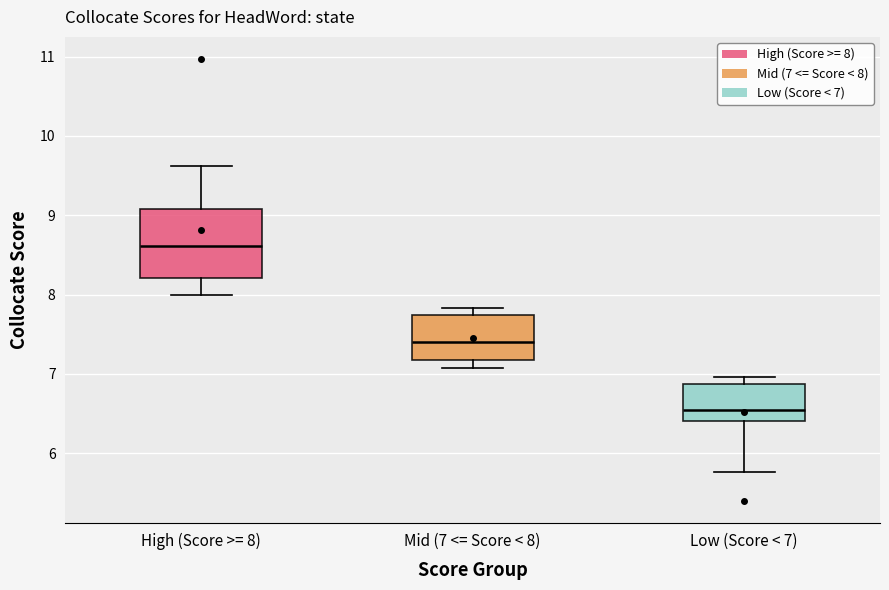

Reading left to right, read every box against the y-axis: the position of its median line, the range the box covers, and the ends of its whiskers. The values are not printed on the chart, so give them approximately, as read against the axis.

High (Score >= 8): median 8.6, box 8.2 to 9.1, whiskers 8.0 to 9.6
Mid (7 <= Score < 8): median 7.4, box 7.2 to 7.7, whiskers 7.1 to 7.8
Low (Score < 7): median 6.6, box 6.4 to 6.9, whiskers 5.8 to 7.0